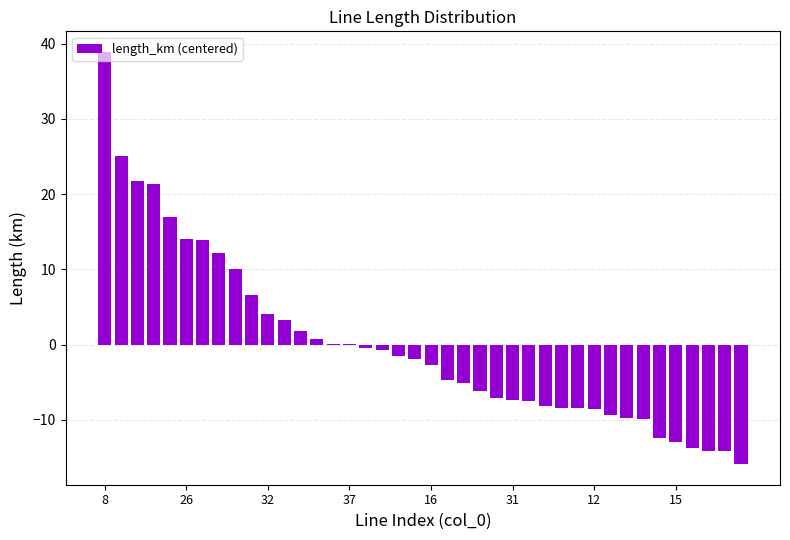

Count the number of data series in this chart.

1